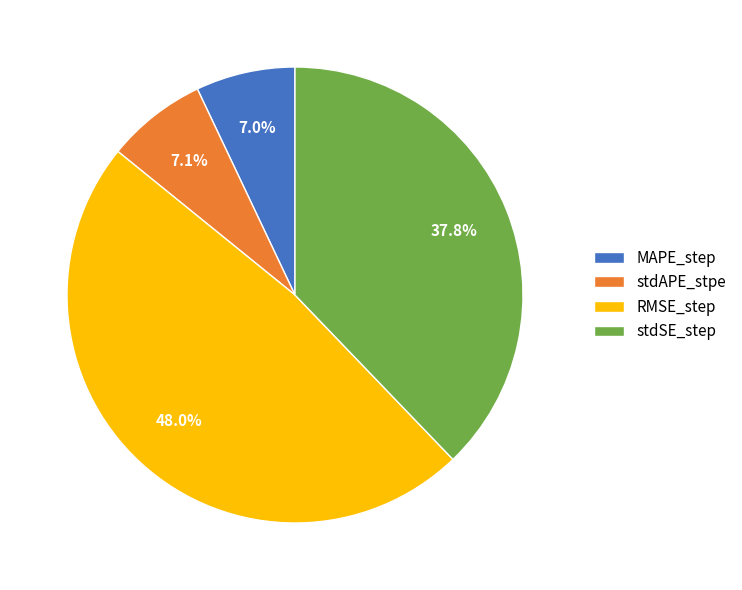

Is stdSE_step the majority of the pie?

No